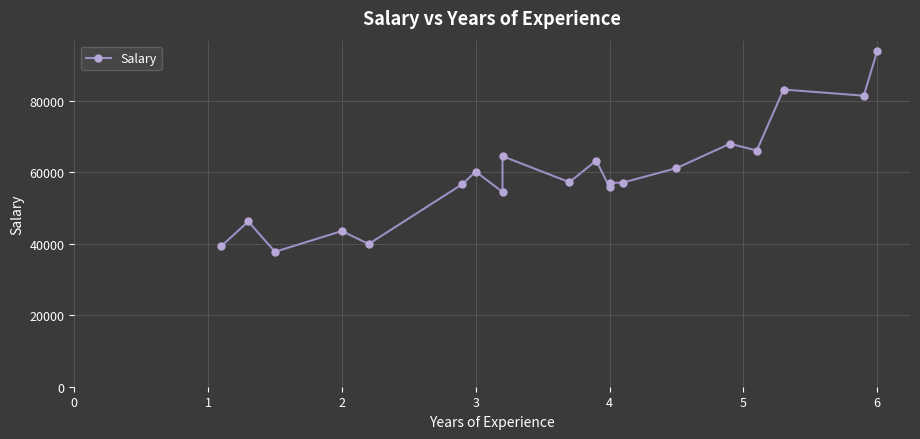

What is the greatest value displayed?

93940